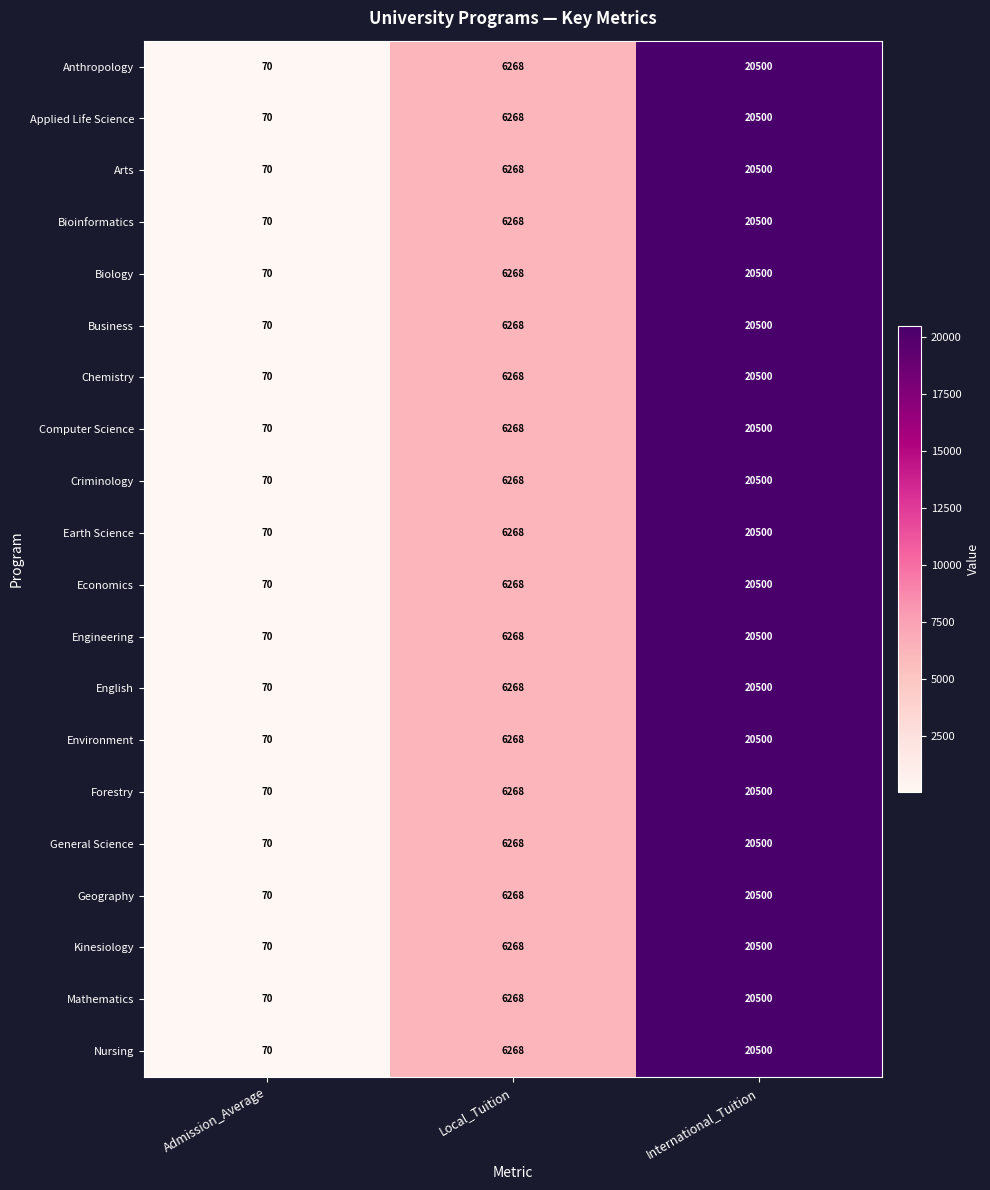

The Anthropology series shows 114 at Admission_Average. True or false?

False